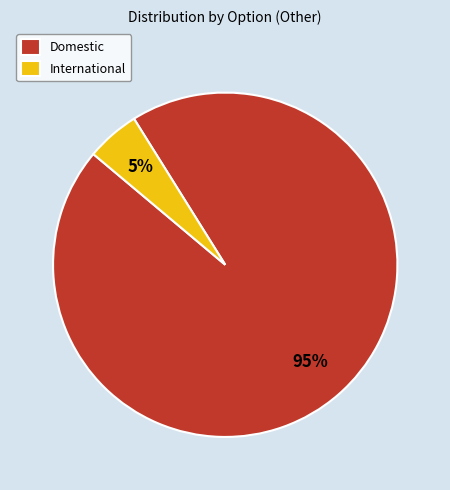

Is International the majority of the pie?

No